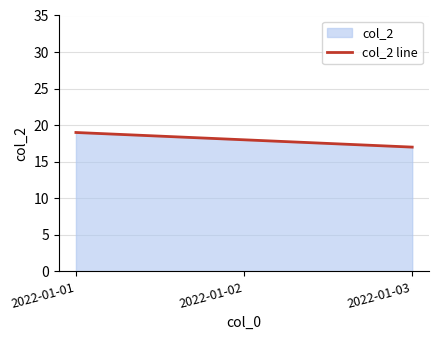

Rank the categories by value from lowest to highest.

2022-01-03, 2022-01-02, 2022-01-01